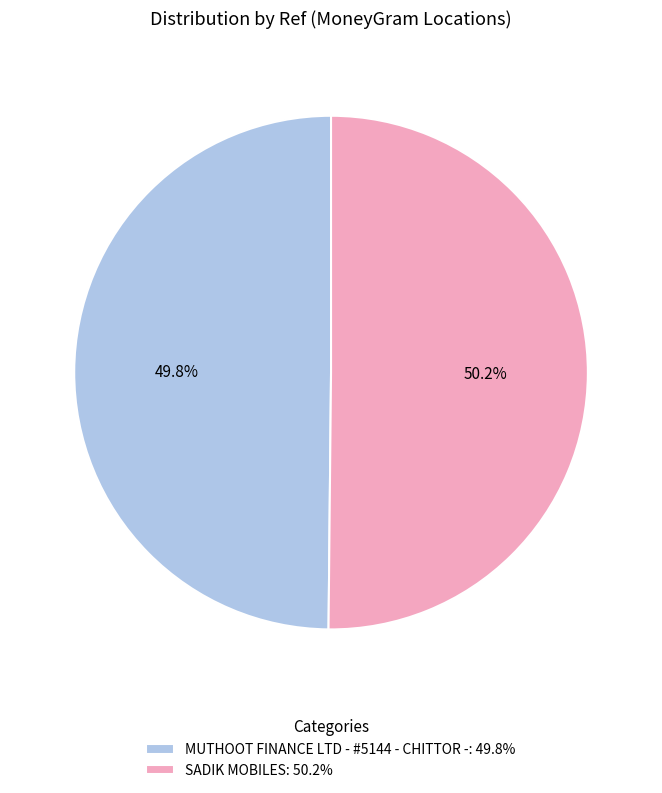

Approximately how many times larger is the value at SADIK MOBILES: 50.2% compared to MUTHOOT FINANCE LTD - #5144 - CHITTOR -: 49.8%?

1.0